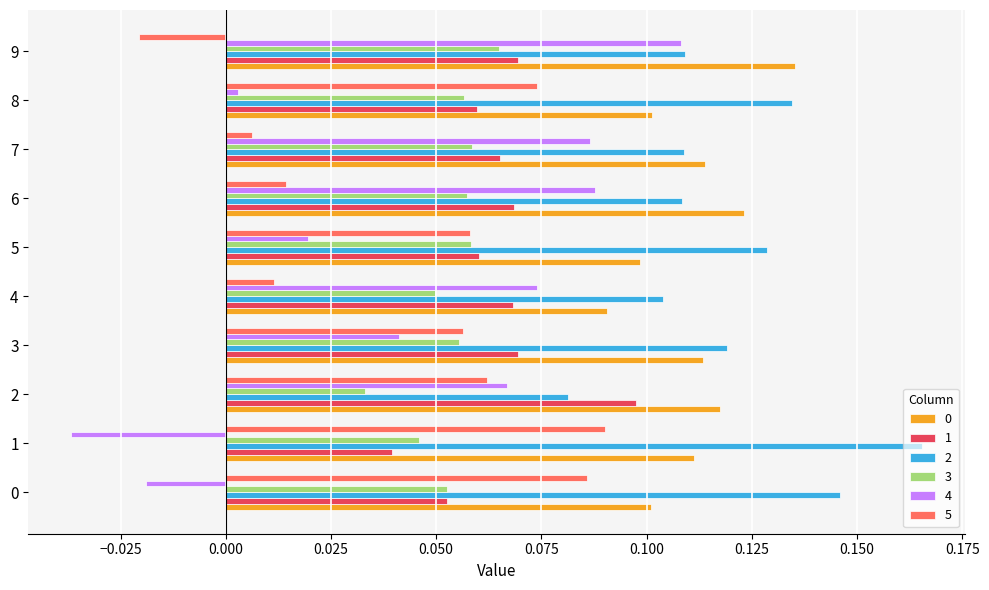

What is the sum of all 1 values?

0.7